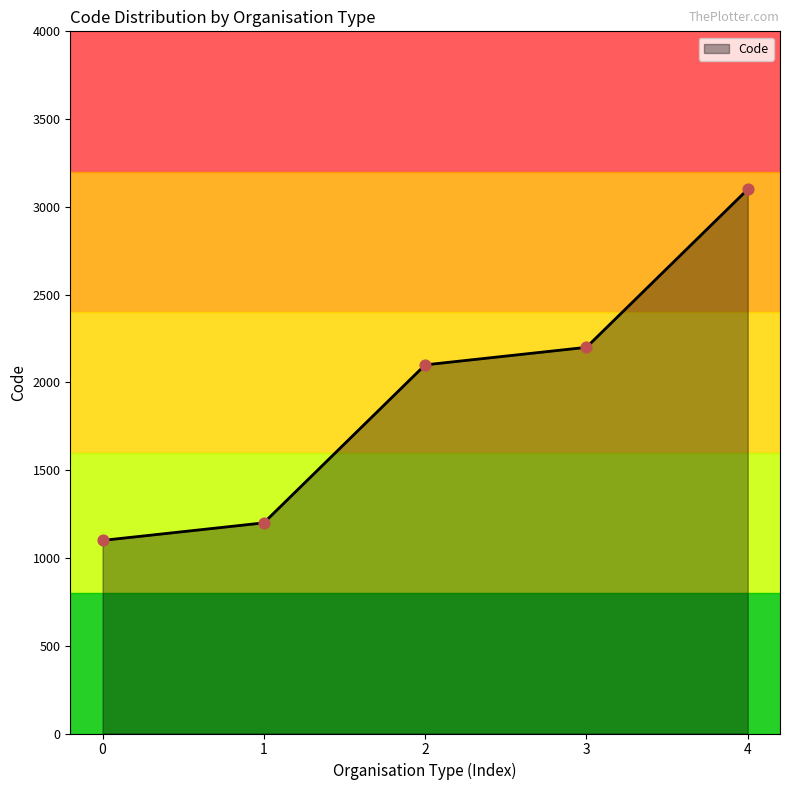

What is the change in value from 2 to 3?

+100